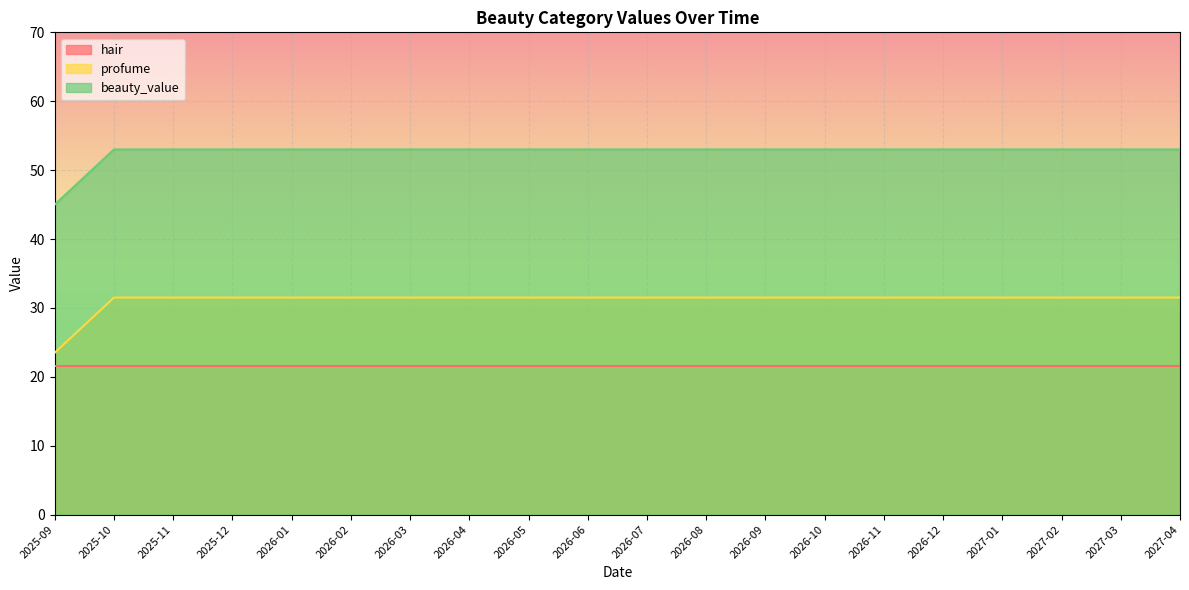

Which series changed the most between 2025-11 and 2026-12?

profume